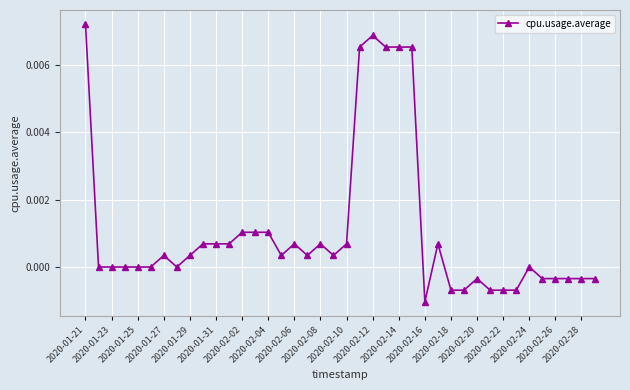

True or false: the data has more than 0 interior local peaks.

True